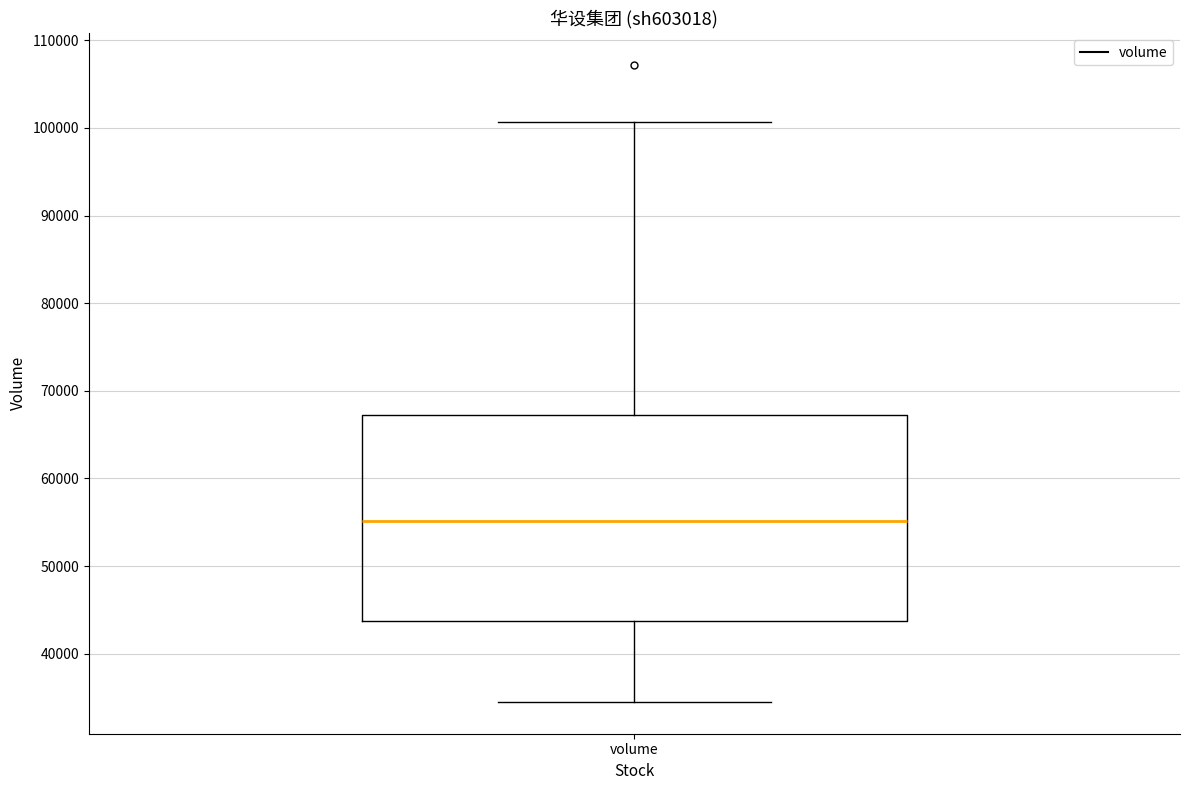

Transcribe this box plot: give where the median line is, the range the box spans, and where the two whiskers end, as read against the y-axis. The values are not printed on the chart, so give them approximately, as read against the axis.

median 55000, box 44000 to 67000, whiskers 34000 to 101000